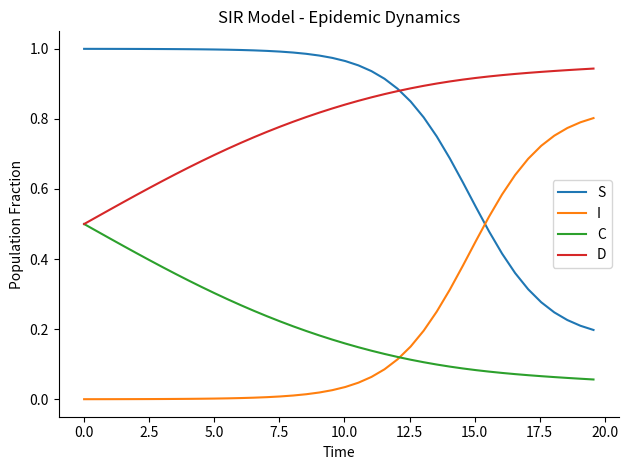

True or false: S and C intersect in this chart.

False